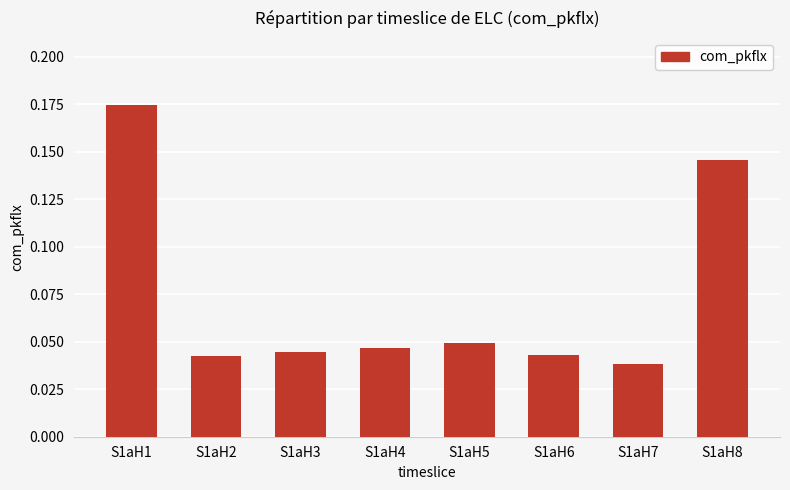

Which label corresponds to the smallest value in the chart?

S1aH7